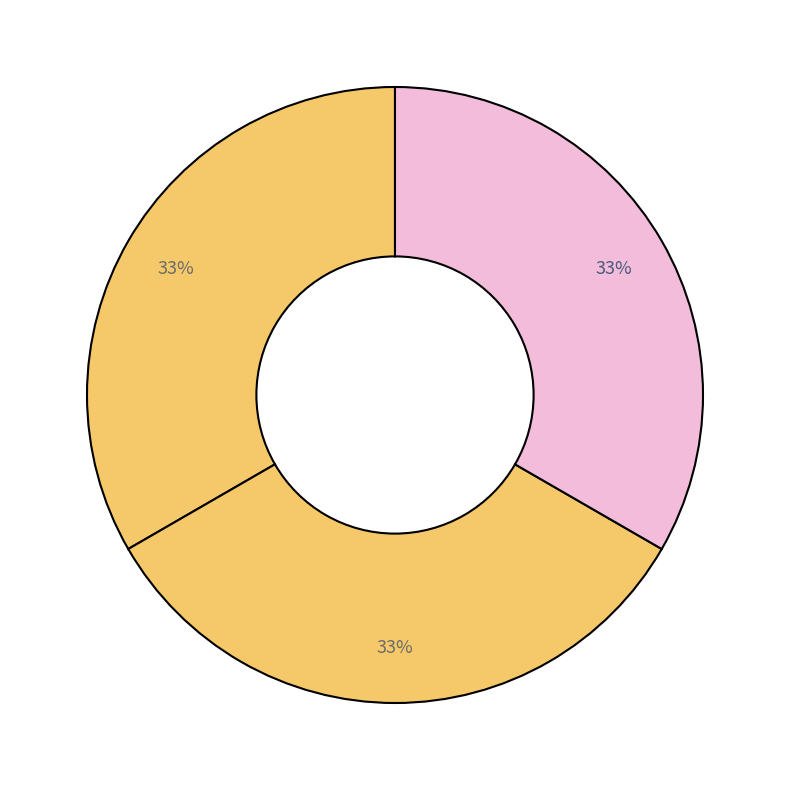

How many slices are in this pie chart?

3